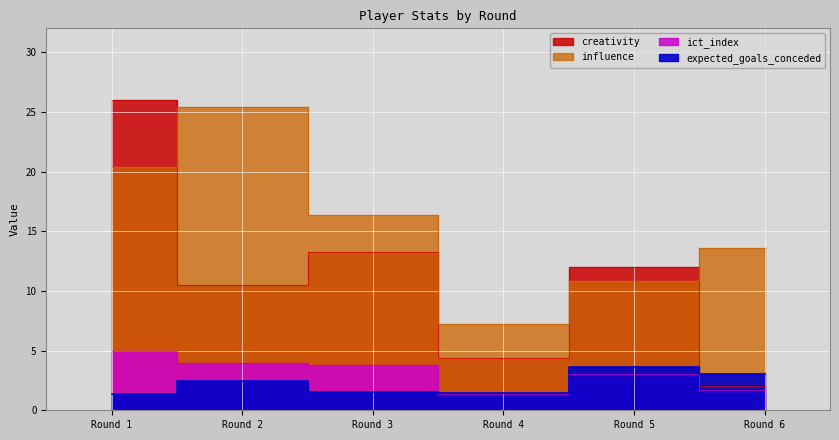

What is the minimum value shown in the chart?

1.4